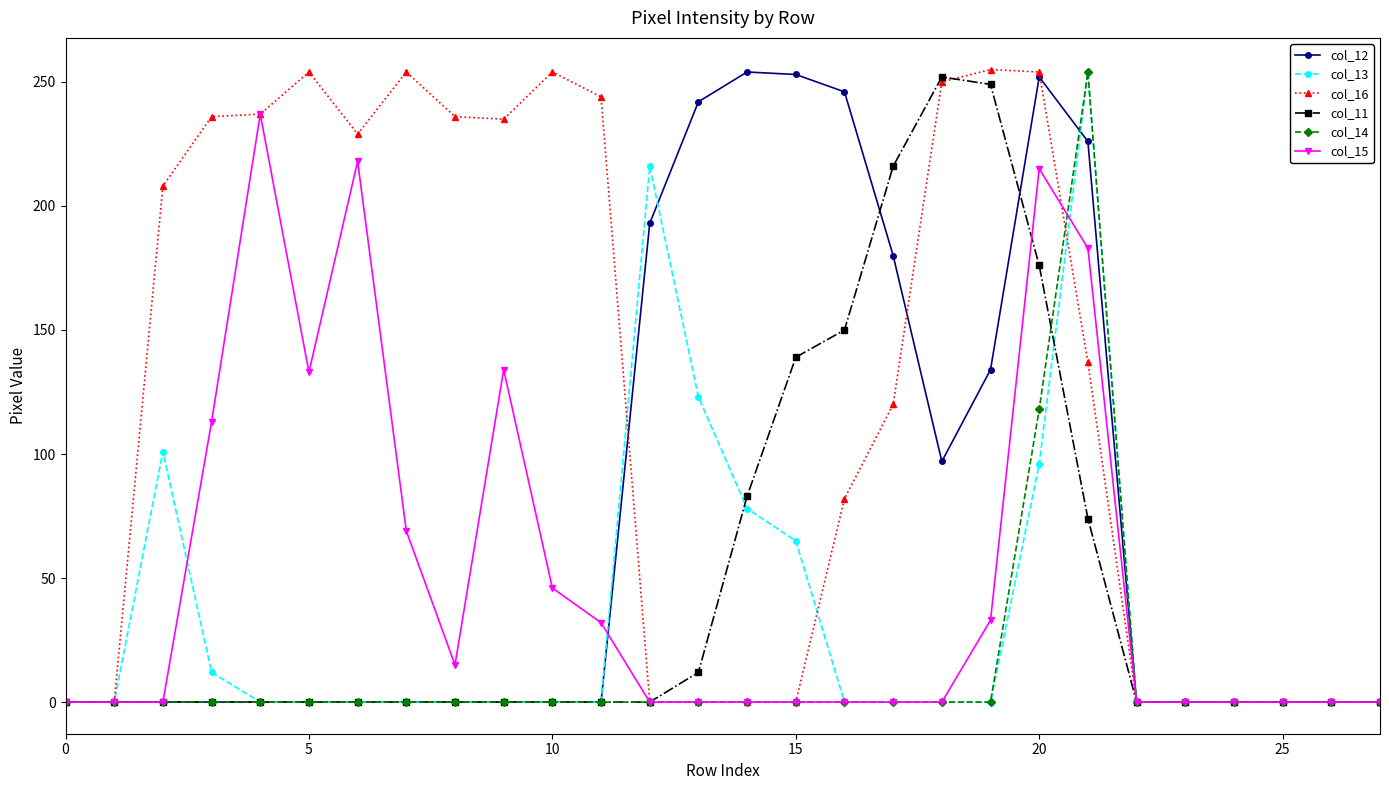

What is the average value of the col_16 series?

124